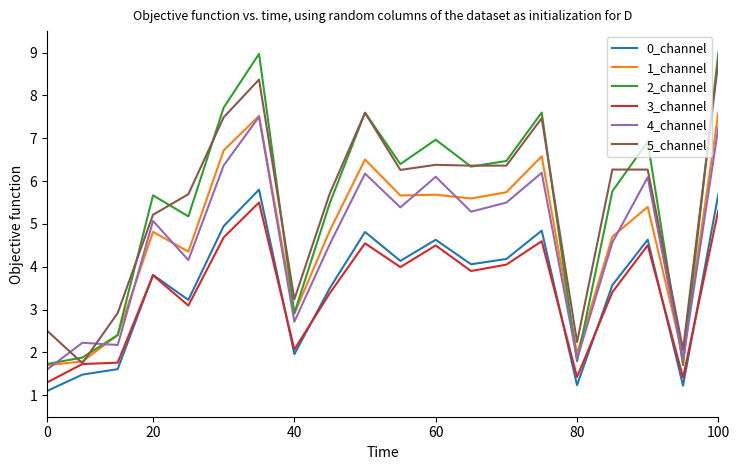

True or false: 0_channel and 4_channel intersect in this chart.

False